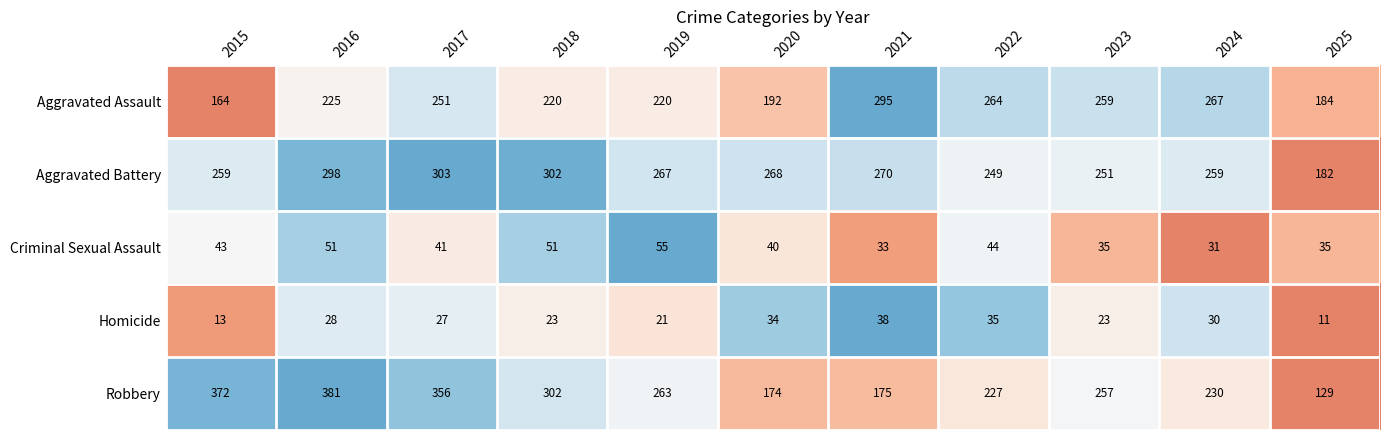

What is the minimum value for Robbery?

129